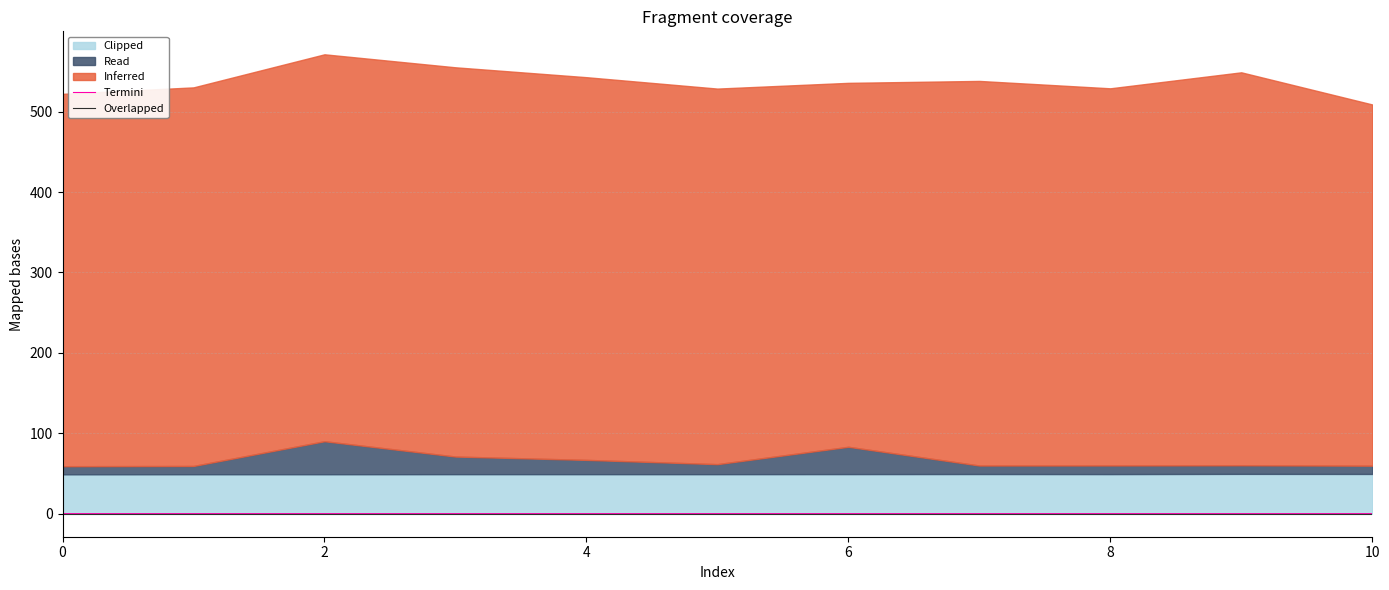

At which label is Termini closest to 0?

7